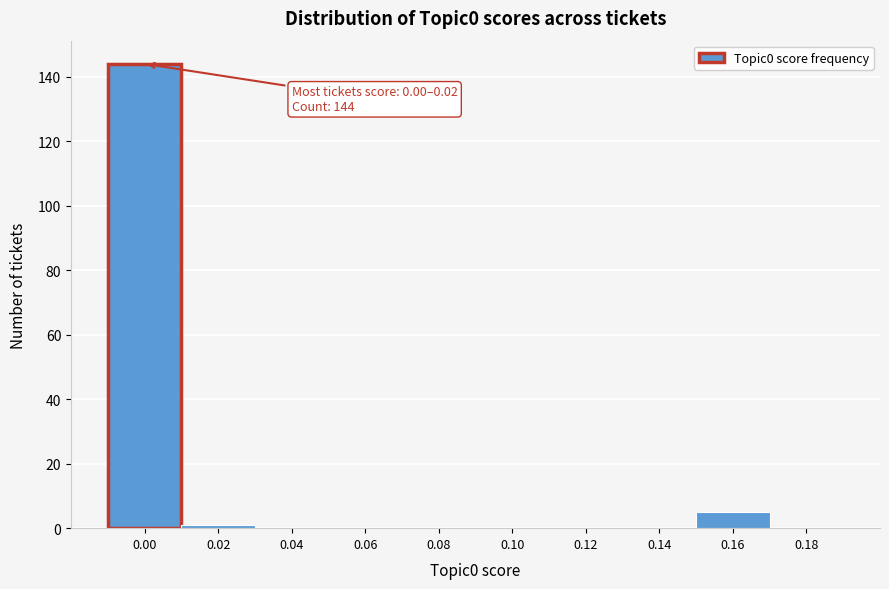

Reading left to right, transcribe all the data shown in this chart.

0.00=144	0.02=1	0.04=0	0.06=0	0.08=0	0.10=0	0.12=0	0.14=0	0.16=5	0.18=0